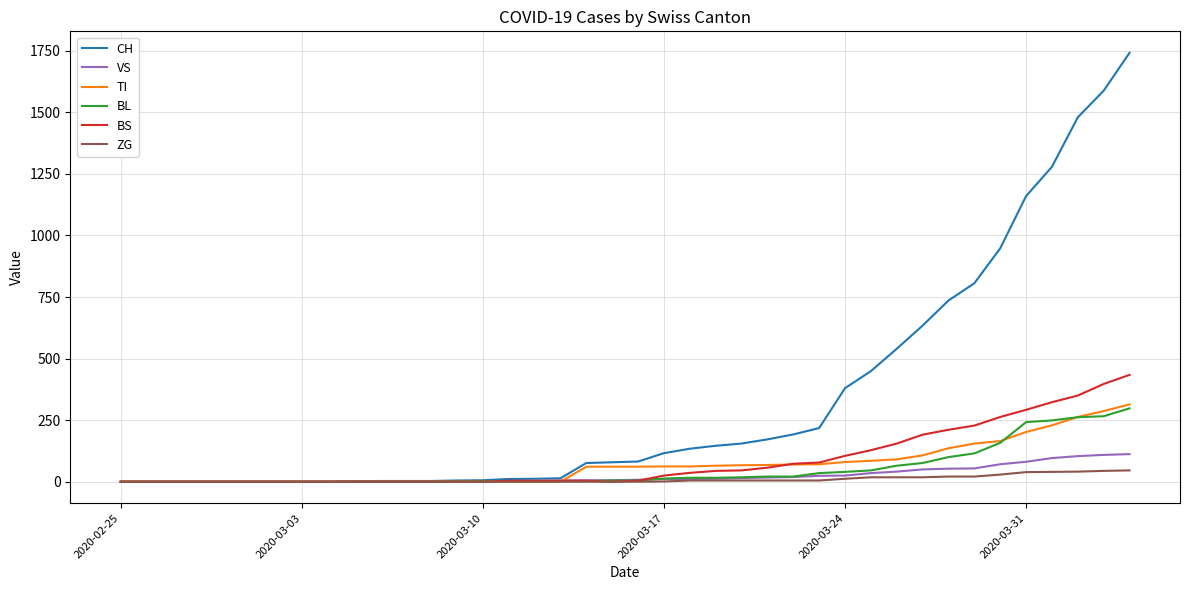

What is the greatest value displayed?

1742